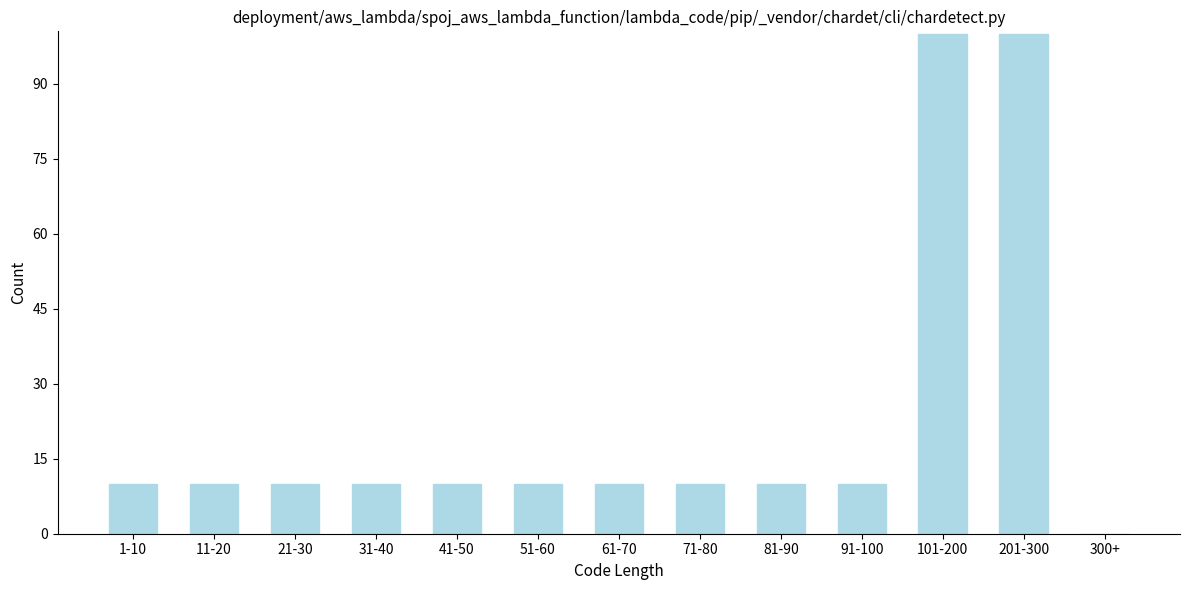

Reading left to right, what are all the values shown in this chart?

1-10=10	11-20=10	21-30=10	31-40=10	41-50=10	51-60=10	61-70=10	71-80=10	81-90=10	91-100=10	101-200=100	201-300=100	300+=0